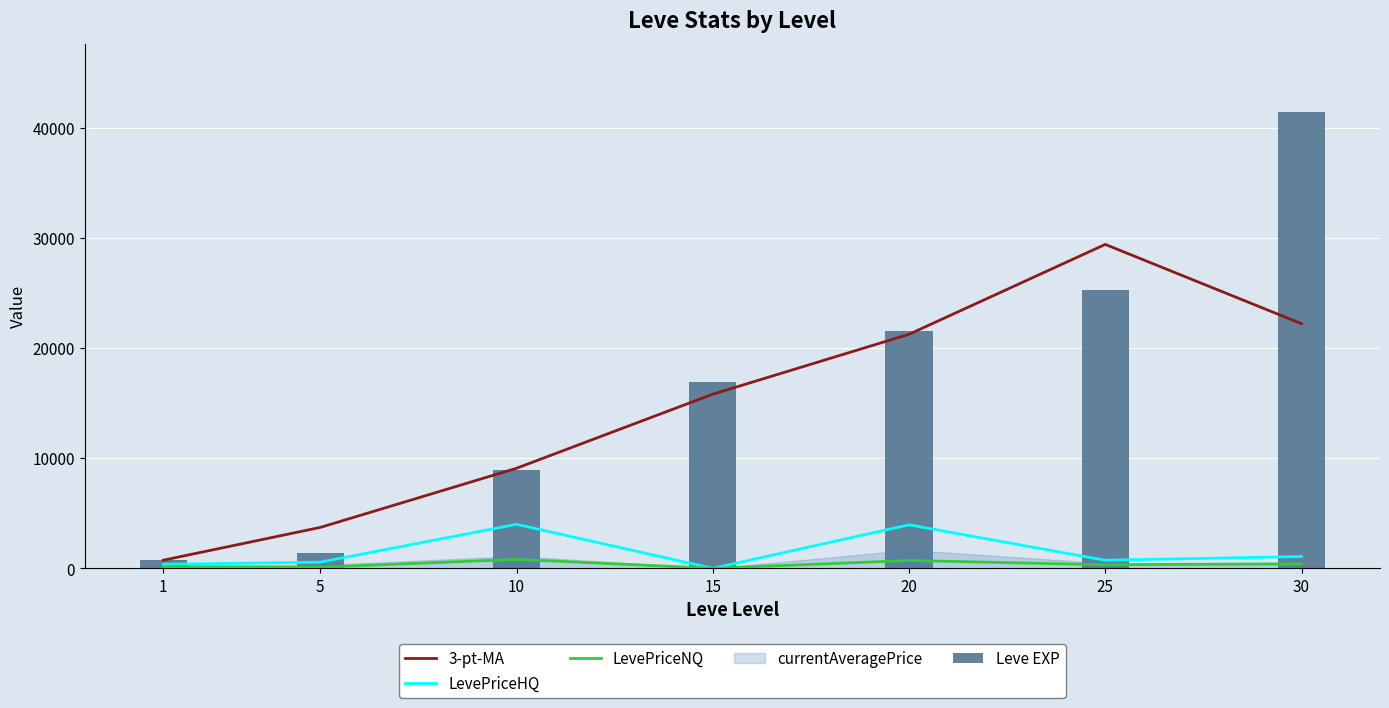

At which category is the sum across all series the highest?

30